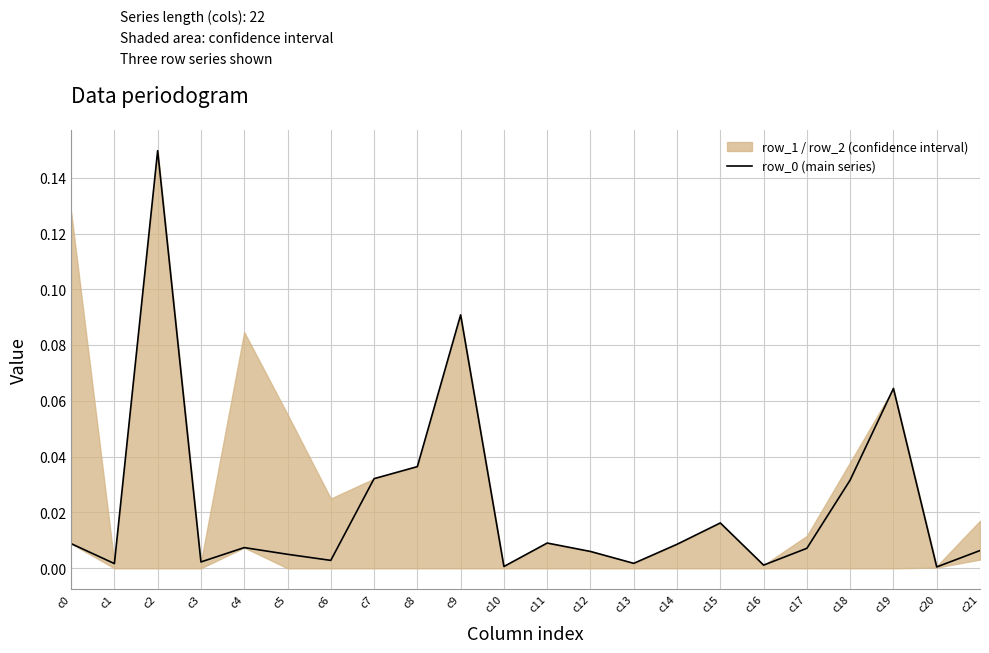

Reading left to right, list all the values displayed in this chart.

c0=0.0	c1=0.0	c2=0.1	c3=0.0	c4=0.0	c5=0.0	c6=0.0	c7=0.0	c8=0.0	c9=0.1	c10=0.0	c11=0.0	c12=0.0	c13=0.0	c14=0.0	c15=0.0	c16=0.0	c17=0.0	c18=0.0	c19=0.1	c20=0.0	c21=0.0